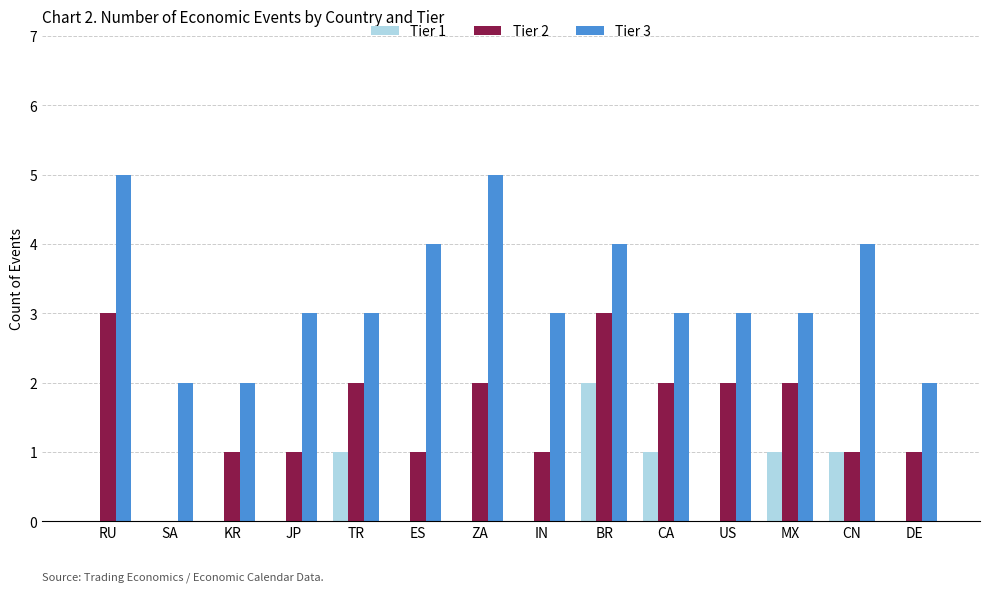

What are all the series names shown in the legend?

Tier 1, Tier 2, Tier 3